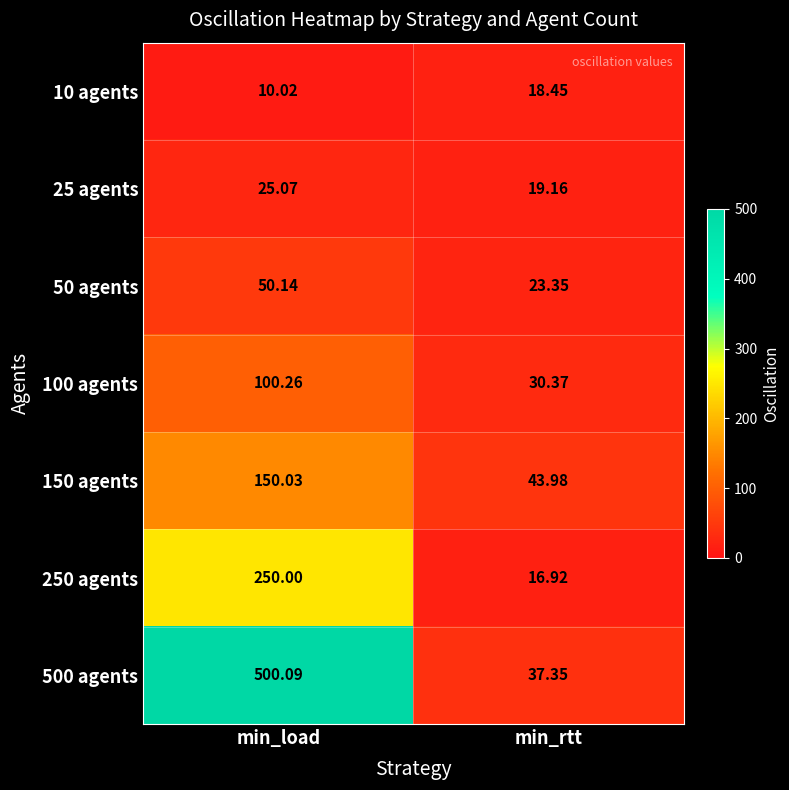

At which label does 10 agents first exceed 18?

min_rtt